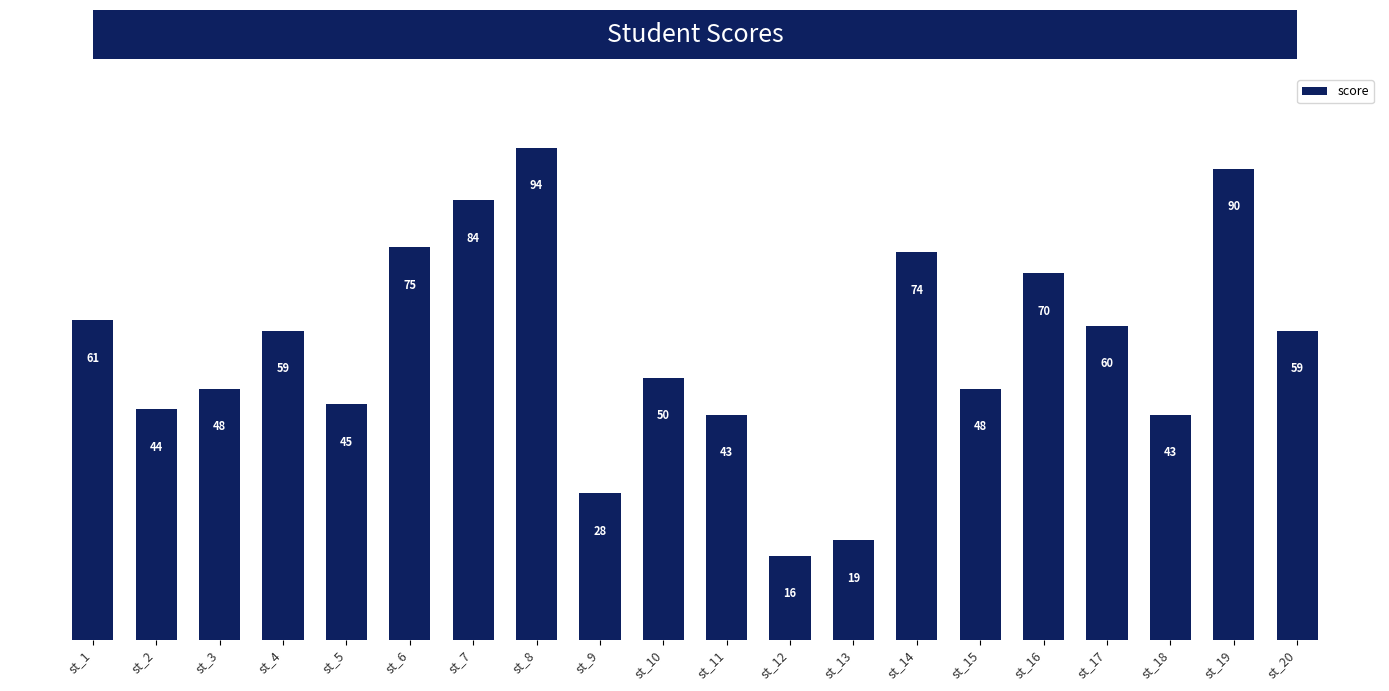

At which label does the data first exceed 59?

st_1